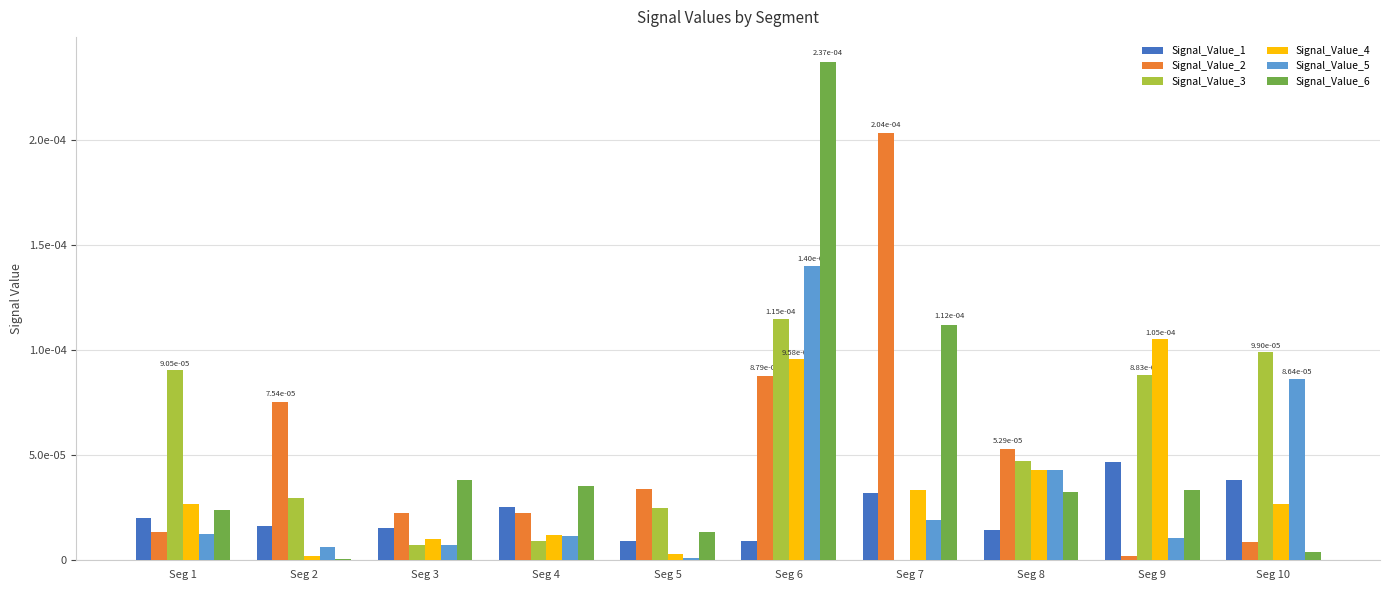

What are all the series names shown in the legend?

Signal_Value_1, Signal_Value_2, Signal_Value_3, Signal_Value_4, Signal_Value_5, Signal_Value_6